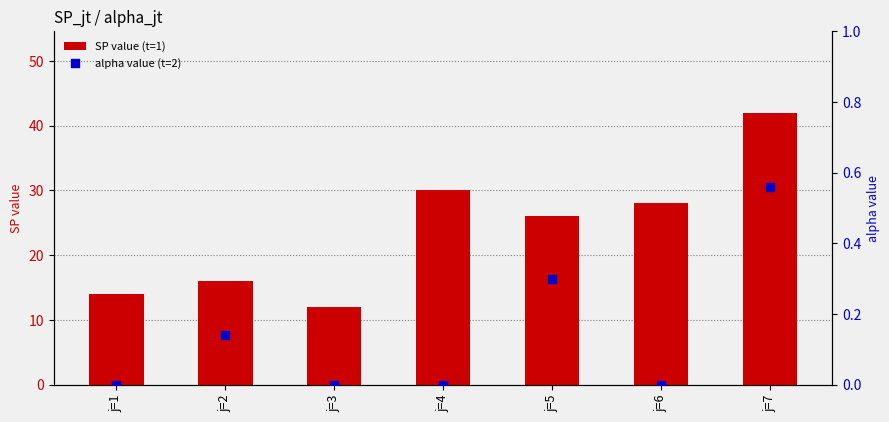

At which category is the sum across all series the highest?

j=7